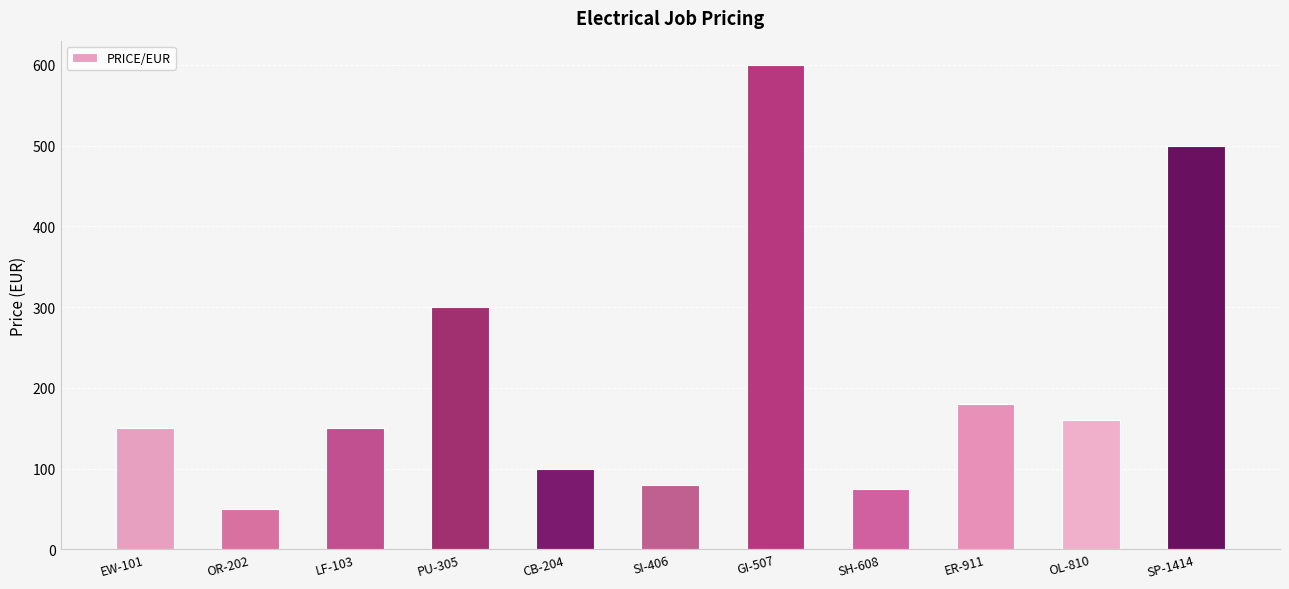

What is the label of the 1st bar from the right?

SP-1414